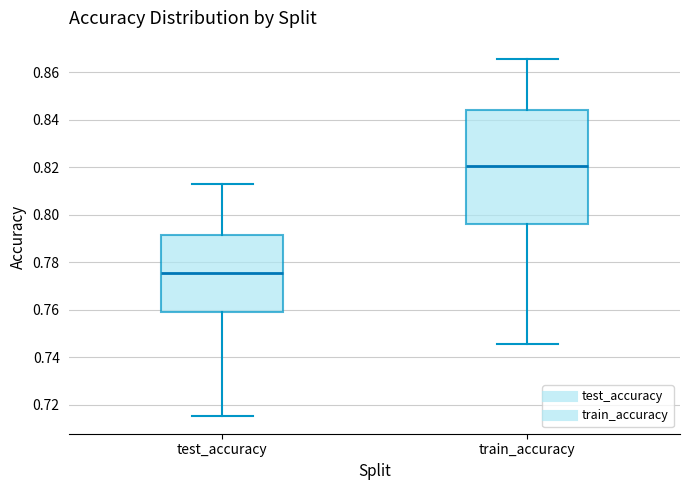

Which box is the tallest, from its lower edge to its upper edge?

train_accuracy